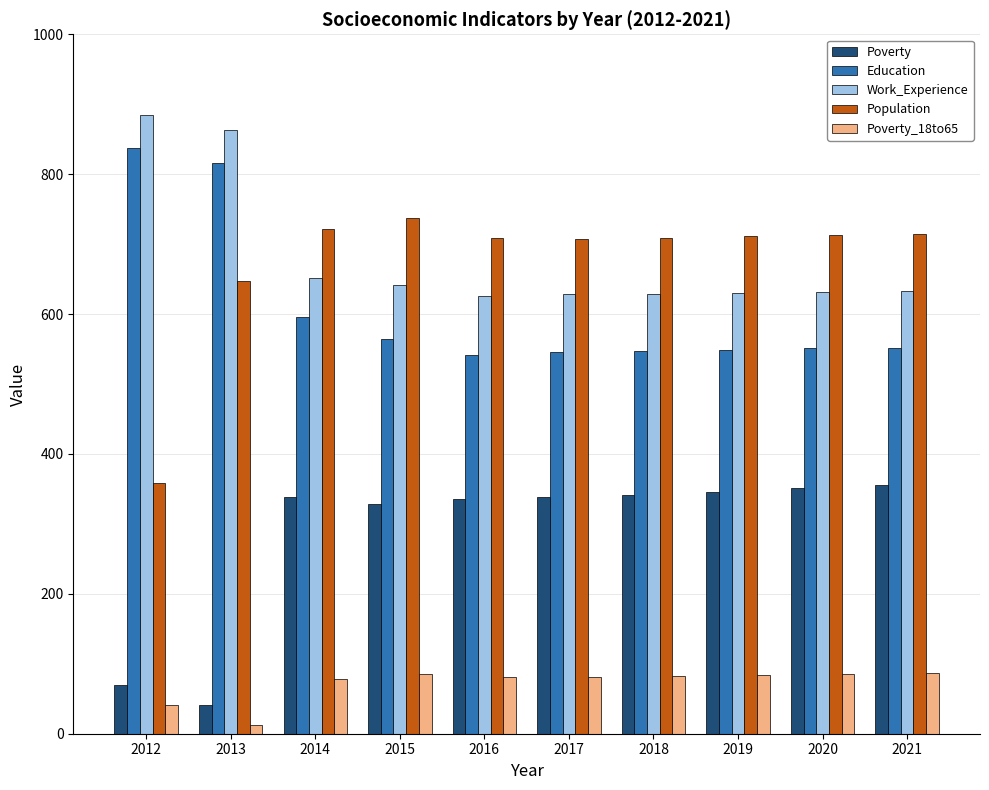

How many groups of bars are there?

10